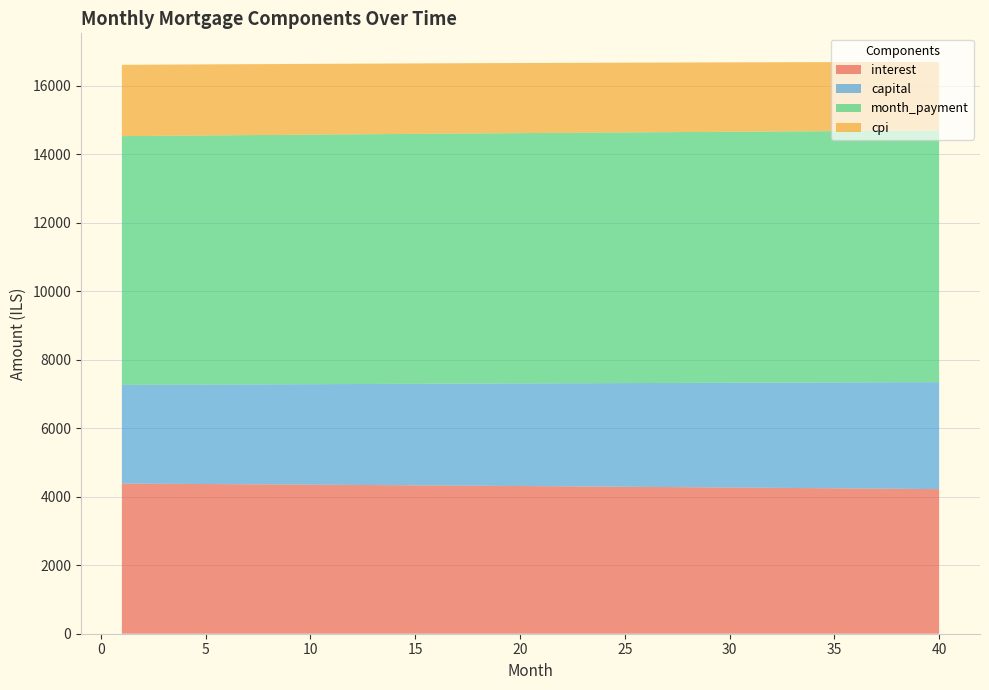

Reading left to right, transcribe all the data shown in this chart.

interest: 1=4384.1	2=4380.6	3=4377.1	4=4373.5	5=4369.9	6=4366.3	7=4362.7	8=4359.0	9=4355.2	10=4351.5	11=4347.7	12=4343.8	13=4340.0	14=4336.1	15=4332.1	16=4328.2	17=4324.2	18=4320.1	19=4316.0	20=4311.9	21=4307.8	22=4303.6	23=4299.4	24=4295.1	25=4290.8	26=4286.5	27=4282.1	28=4277.7	29=4273.3	30=4268.8	31=4264.3	32=4259.7	33=4255.1	34=4250.5	35=4245.8	36=4241.1	37=4236.4	38=4231.6	39=4226.8	40=4221.9
capital: 1=2879.5	2=2885.5	3=2891.6	4=2897.6	5=2903.6	6=2909.7	7=2915.7	8=2921.8	9=2927.9	10=2934.0	11=2940.1	12=2946.2	13=2952.4	14=2958.5	15=2964.7	16=2970.9	17=2977.0	18=2983.3	19=2989.5	20=2995.7	21=3001.9	22=3008.2	23=3014.5	24=3020.7	25=3027.0	26=3033.3	27=3039.7	28=3046.0	29=3052.3	30=3058.7	31=3065.1	32=3071.5	33=3077.8	34=3084.3	35=3090.7	36=3097.1	37=3103.6	38=3110.0	39=3116.5	40=3123.0
month_payment: 1=7263.7	2=7266.2	3=7268.7	4=7271.1	5=7273.6	6=7276.0	7=7278.4	8=7280.8	9=7283.1	10=7285.5	11=7287.8	12=7290.1	13=7292.4	14=7294.6	15=7296.8	16=7299.0	17=7301.2	18=7303.4	19=7305.5	20=7307.6	21=7309.7	22=7311.8	23=7313.8	24=7315.8	25=7317.8	26=7319.8	27=7321.8	28=7323.7	29=7325.6	30=7327.5	31=7329.3	32=7331.2	33=7333.0	34=7334.8	35=7336.5	36=7338.3	37=7340.0	38=7341.6	39=7343.3	40=7344.9
cpi: 1=2081.7	2=2080.0	3=2078.3	4=2076.6	5=2074.9	6=2073.1	7=2071.4	8=2069.6	9=2067.8	10=2066.0	11=2064.2	12=2062.4	13=2060.5	14=2058.6	15=2056.7	16=2054.8	17=2052.9	18=2051.0	19=2049.0	20=2047.1	21=2045.1	22=2043.1	23=2041.0	24=2039.0	25=2036.9	26=2034.9	27=2032.8	28=2030.7	29=2028.5	30=2026.4	31=2024.2	32=2022.0	33=2019.8	34=2017.6	35=2015.4	36=2013.1	37=2010.9	38=2008.6	39=2006.3	40=2003.9